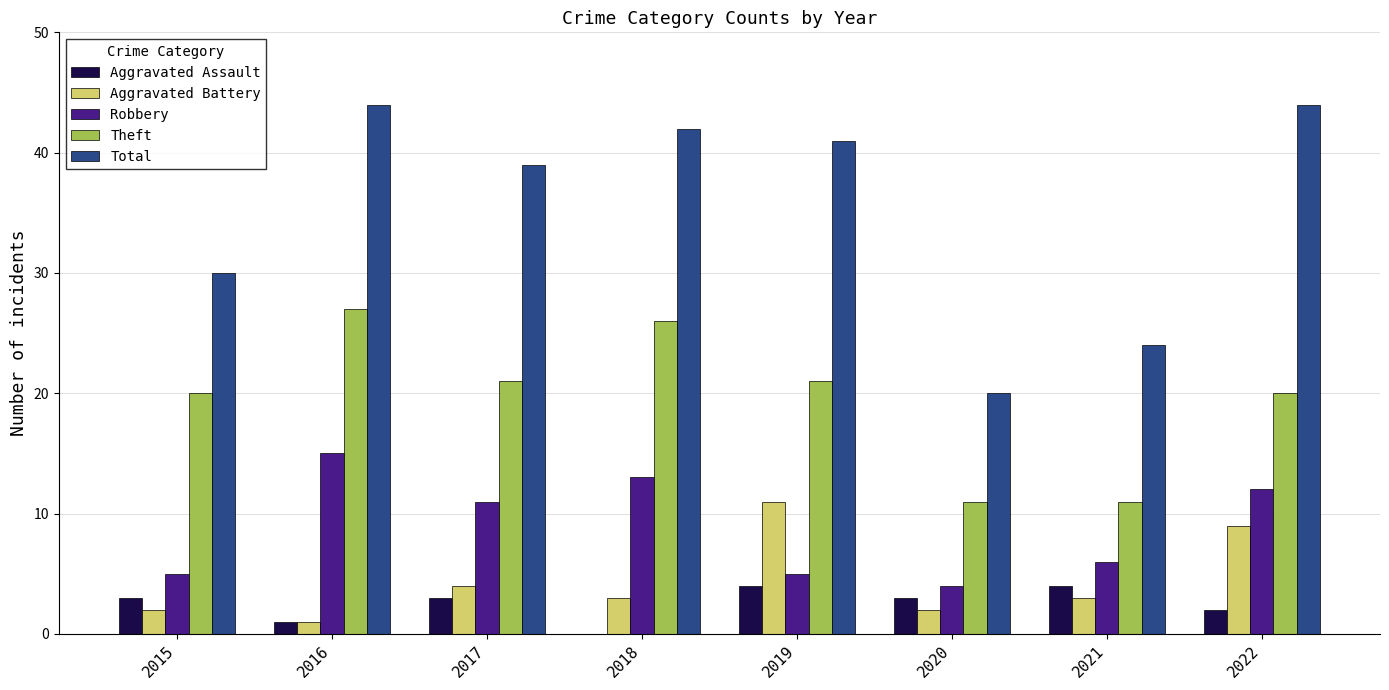

What is the sum of all Theft values?

157